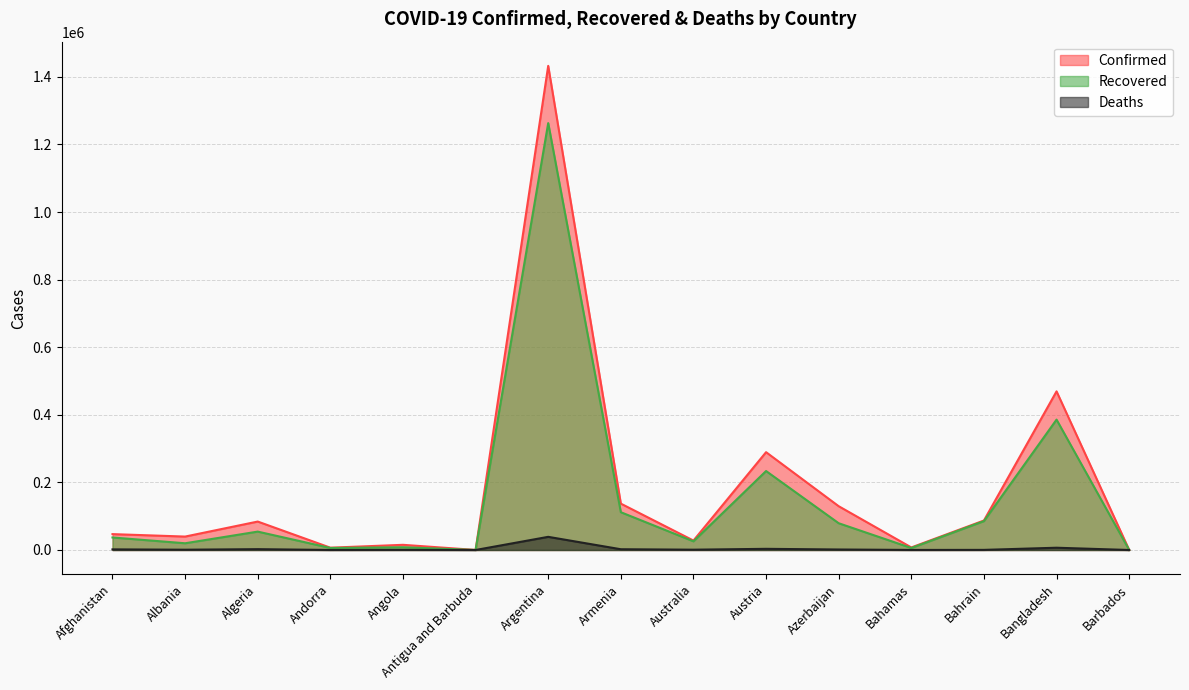

List the series in order of their overall mean, lowest first.

Deaths, Recovered, Confirmed